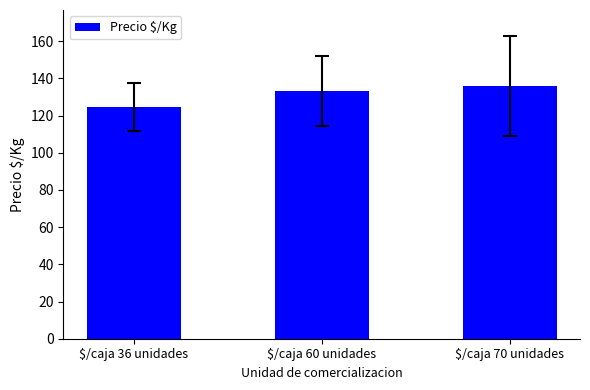

Is it true that the value at $/caja 36 unidades is 124.7?

True